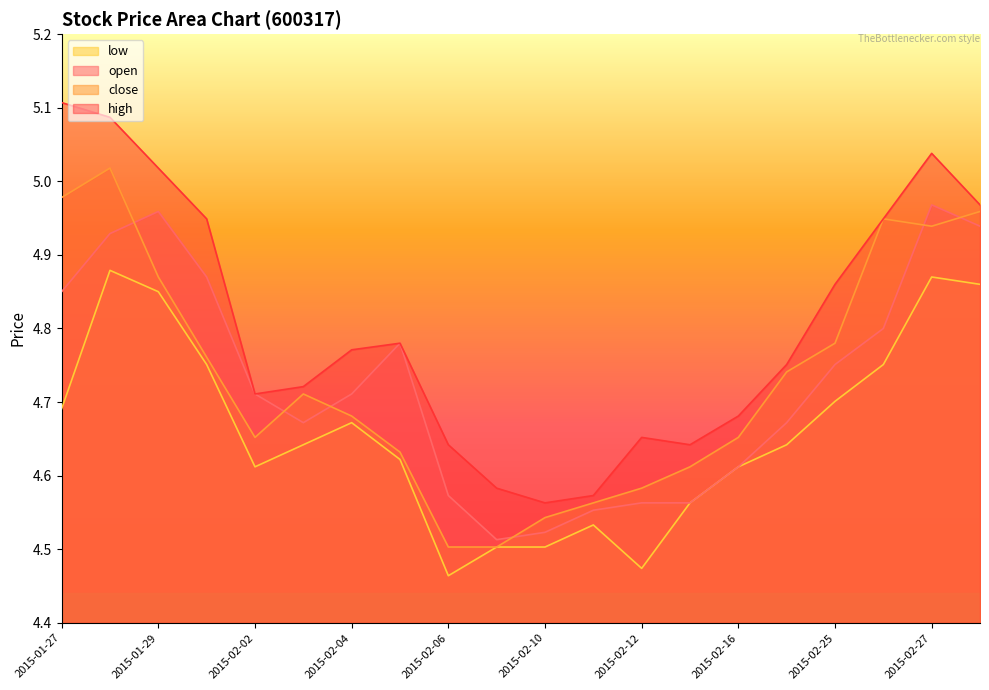

Reading right to left, transcribe all the data shown in this chart.

open: 4.9	5.0	4.8	4.8	4.7	4.6	4.6	4.6	4.6	4.5	4.5	4.6	4.8	4.7	4.7	4.7	4.9	5.0	4.9	4.8
close: 5.0	4.9	4.9	4.8	4.7	4.7	4.6	4.6	4.6	4.5	4.5	4.5	4.6	4.7	4.7	4.7	4.8	4.9	5.0	5.0
high: 5.0	5.0	4.9	4.9	4.8	4.7	4.6	4.7	4.6	4.6	4.6	4.6	4.8	4.8	4.7	4.7	4.9	5.0	5.1	5.1
low: 4.9	4.9	4.8	4.7	4.6	4.6	4.6	4.5	4.5	4.5	4.5	4.5	4.6	4.7	4.6	4.6	4.8	4.8	4.9	4.7